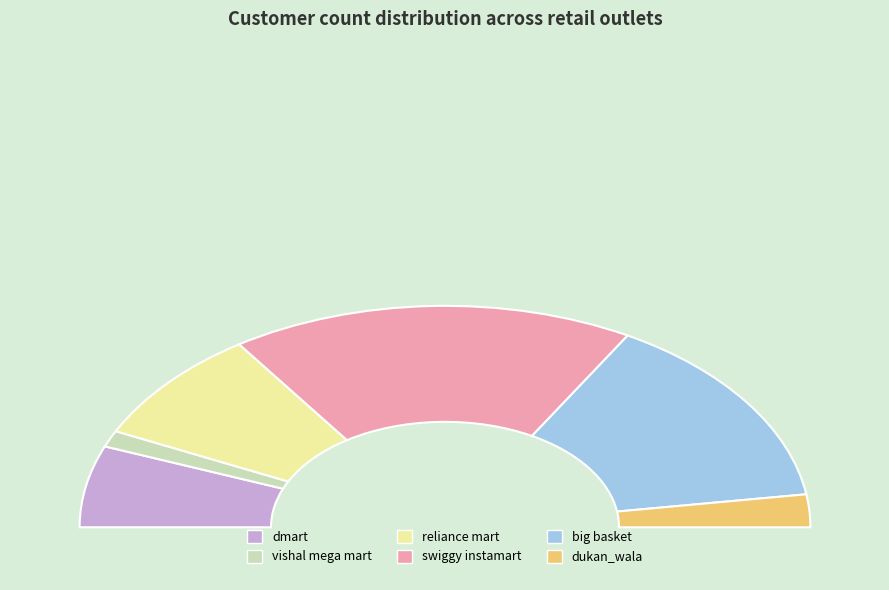

Which slice is the largest?

swiggy instamart